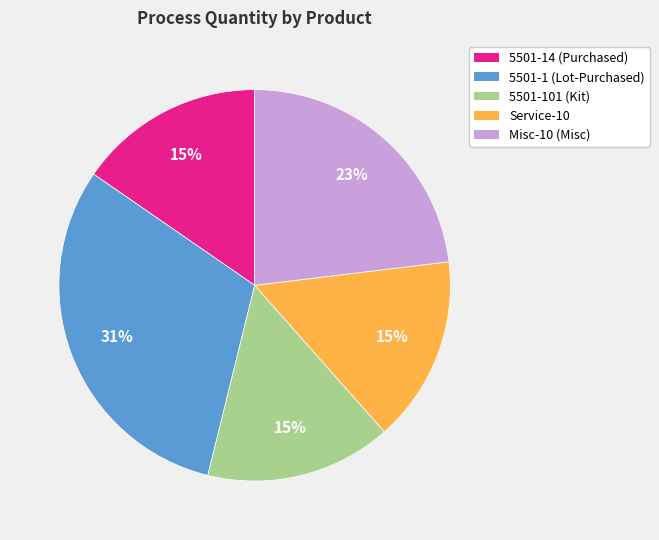

Does any single category account for the majority?

No